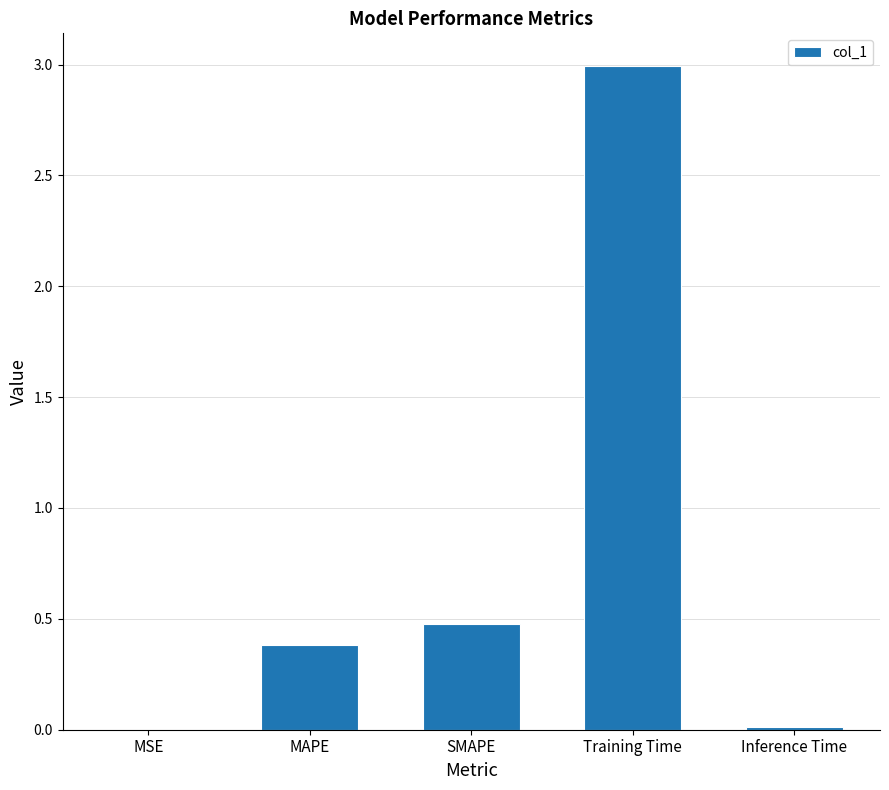

The value at MAPE is 0.4. True or false?

True